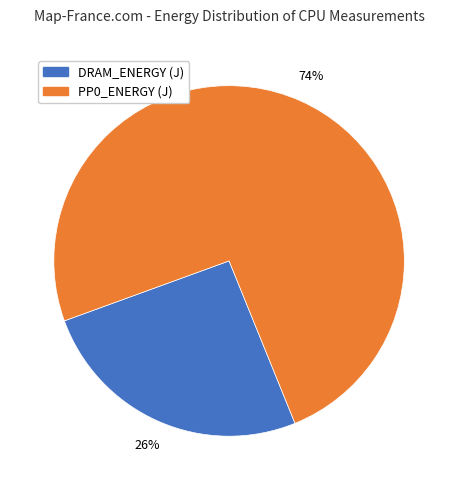

Is there any slice that represents more than half of the pie?

Yes